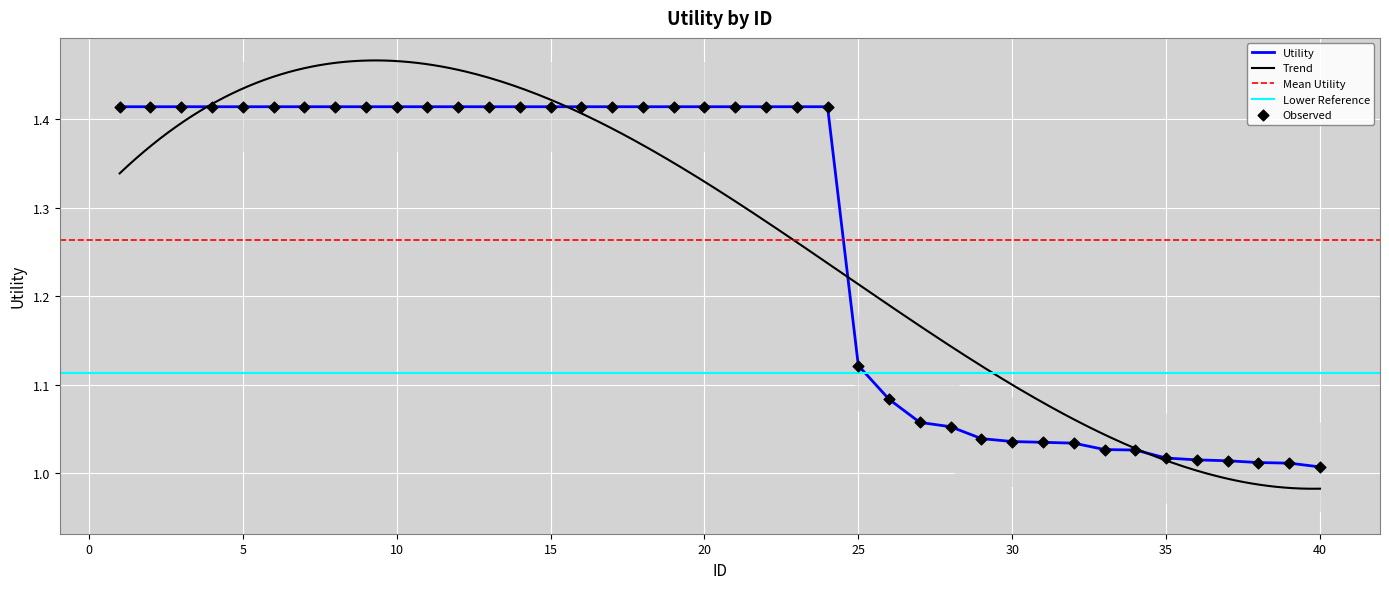

Approximately how many times larger is the value at 27 compared to 36?

1.0